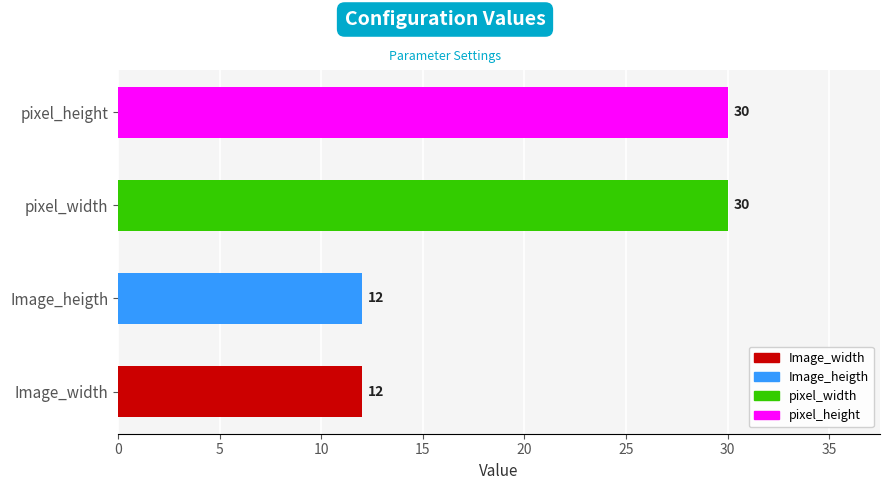

Reading bottom to top, extract all data points from this chart.

12	12	30	30